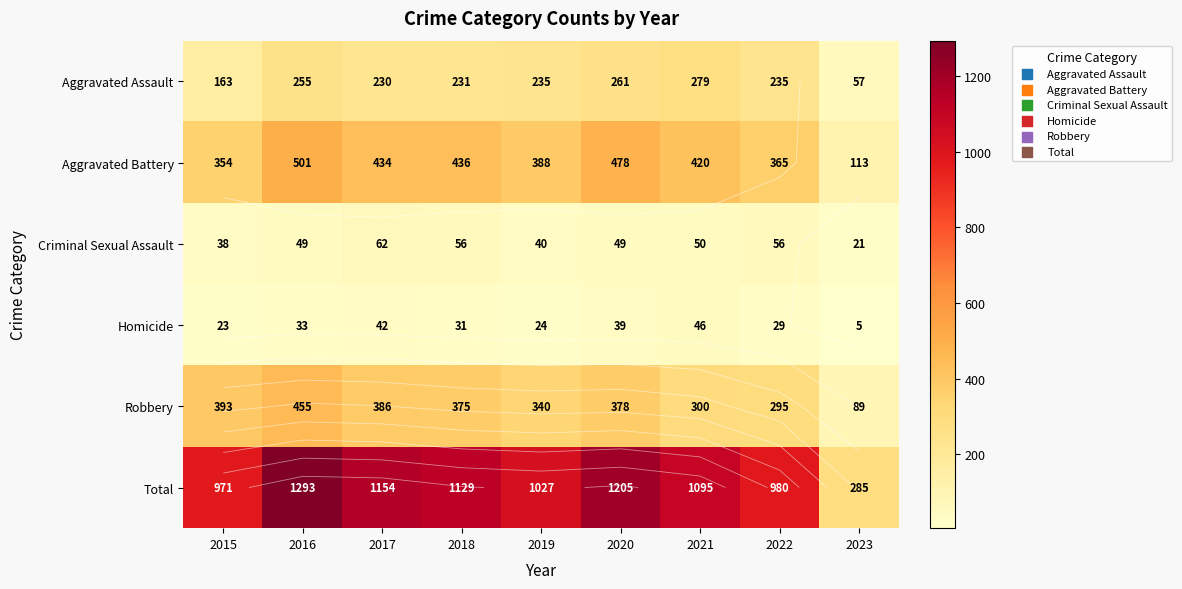

What is the total value across all series at 2019?

2054